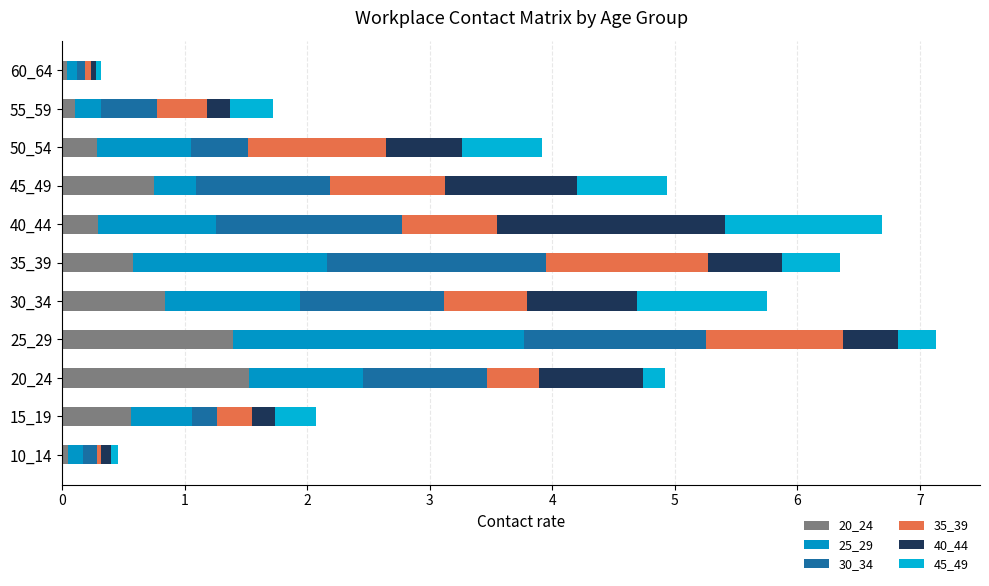

At how many categories does at least one series exceed 0?

11